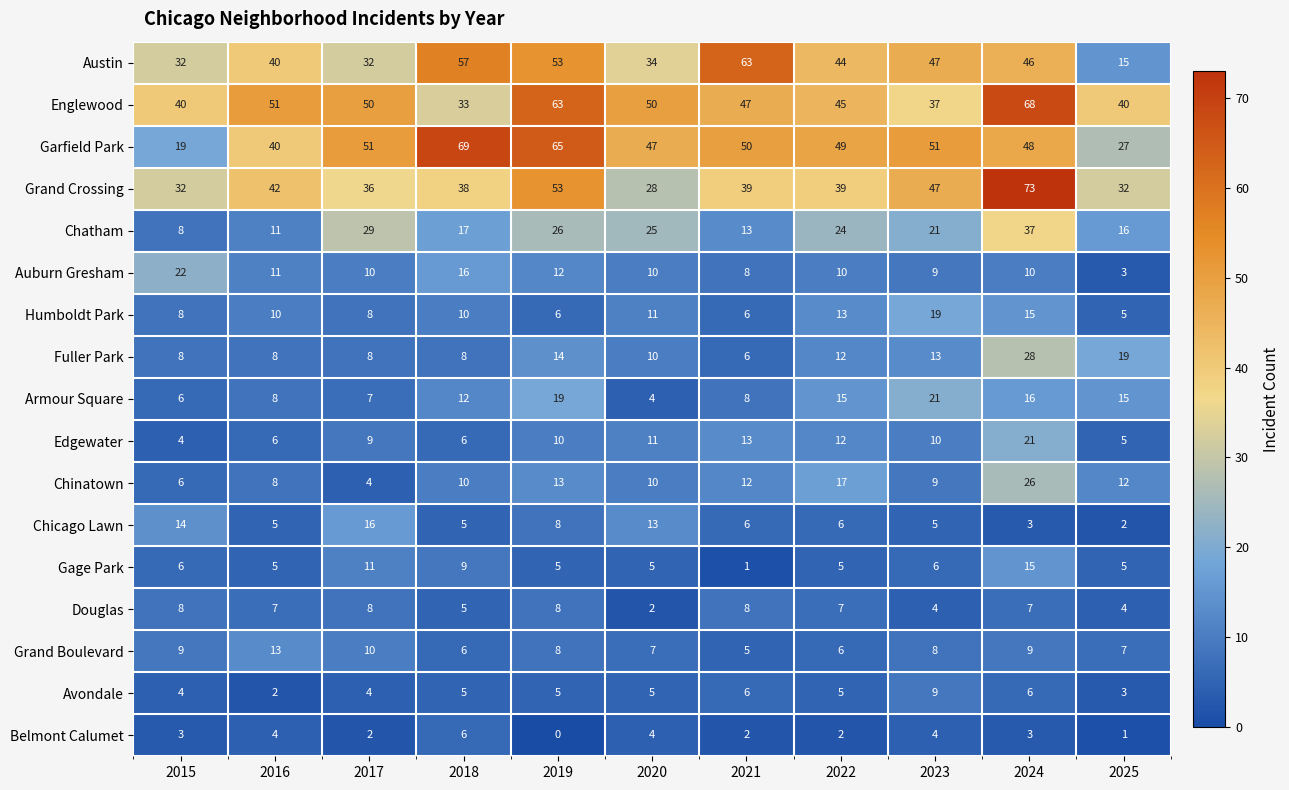

What is the total value across all series at 2022?

311